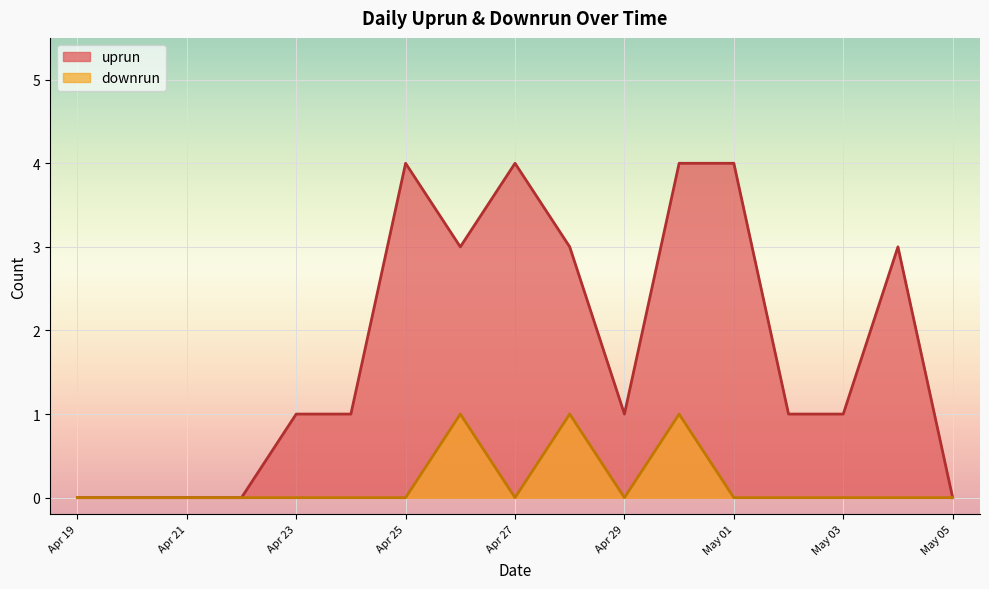

Between Apr 21 and Apr 29, which series saw the biggest shift?

uprun